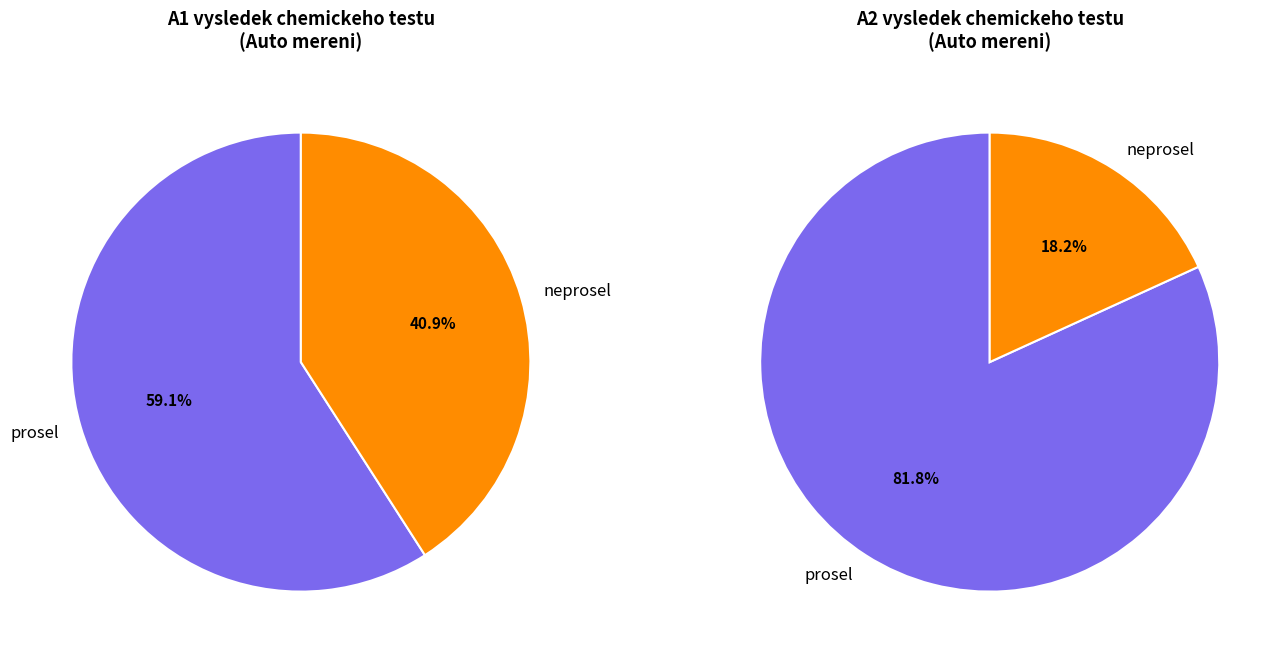

To the nearest percent, what is the difference between the neprosel and prosel slice percentages?

18%